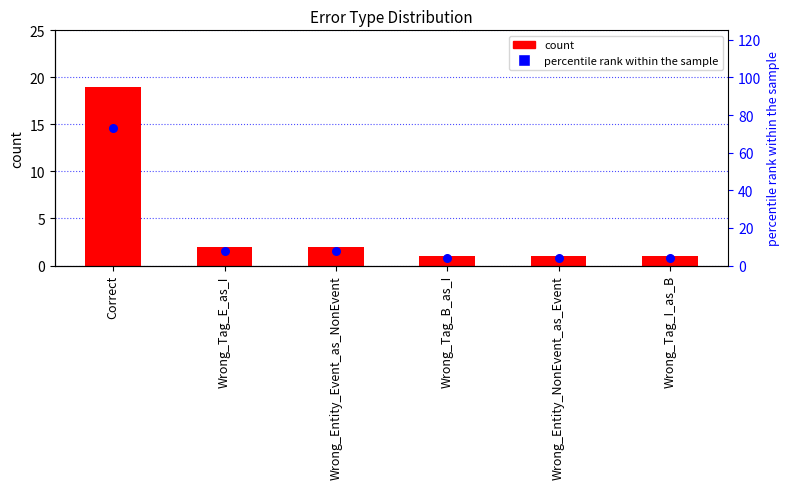

Which series reaches the maximum Y coordinate?

percentile rank within the sample